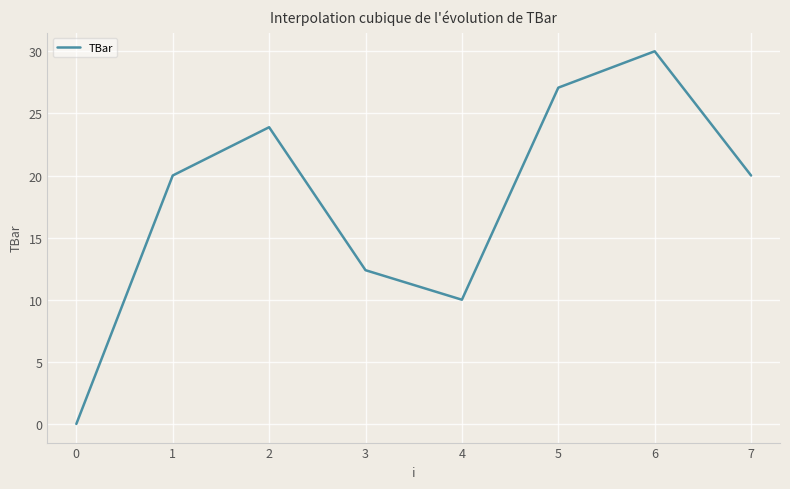

Is it true that the value at 2 is 39.9?

False